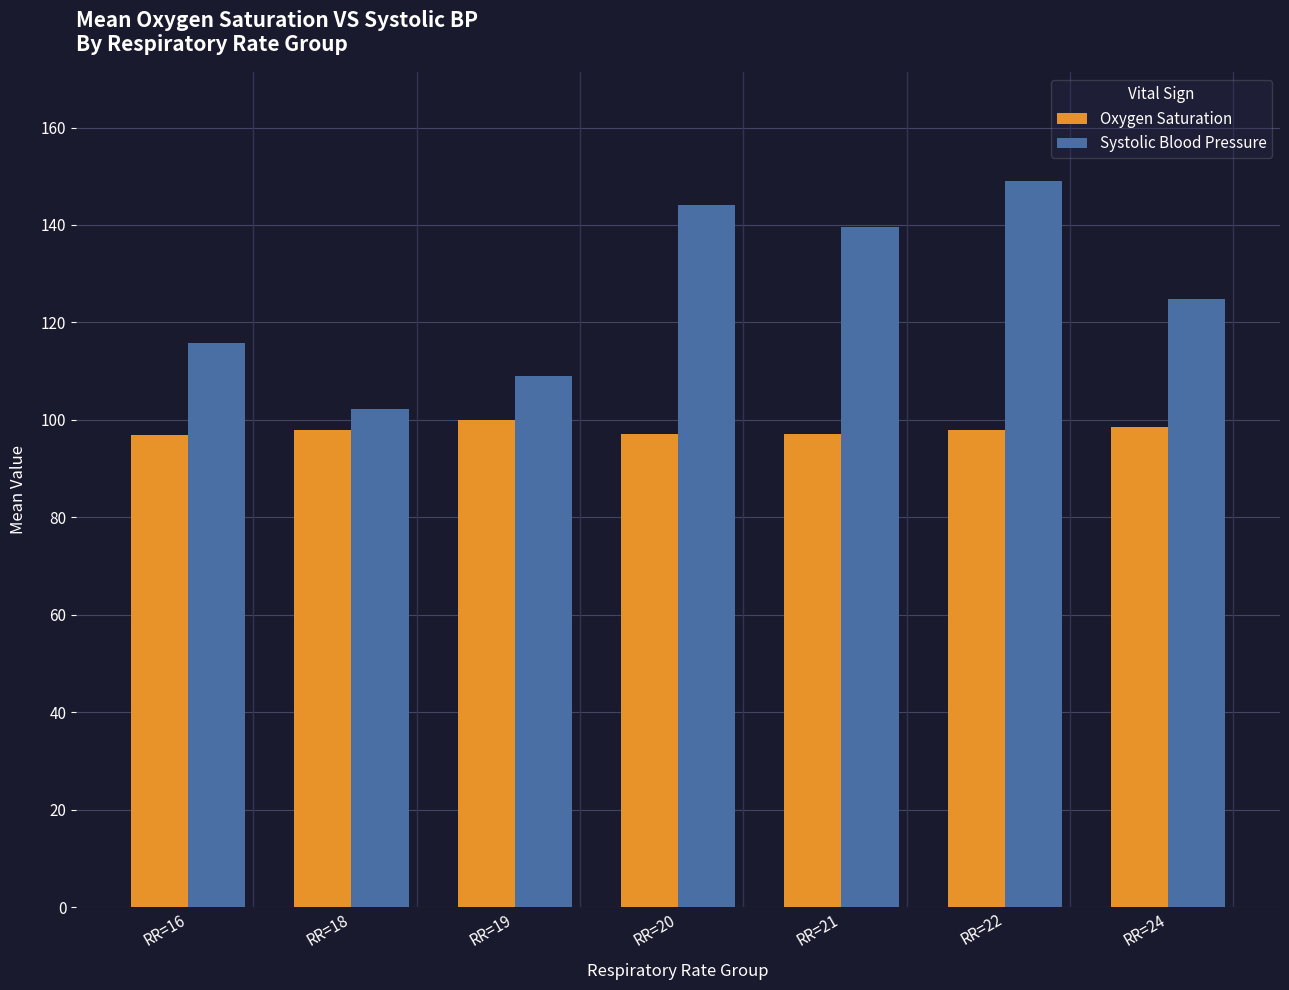

What is the approximate value of Systolic Blood Pressure at RR=22?

149.0